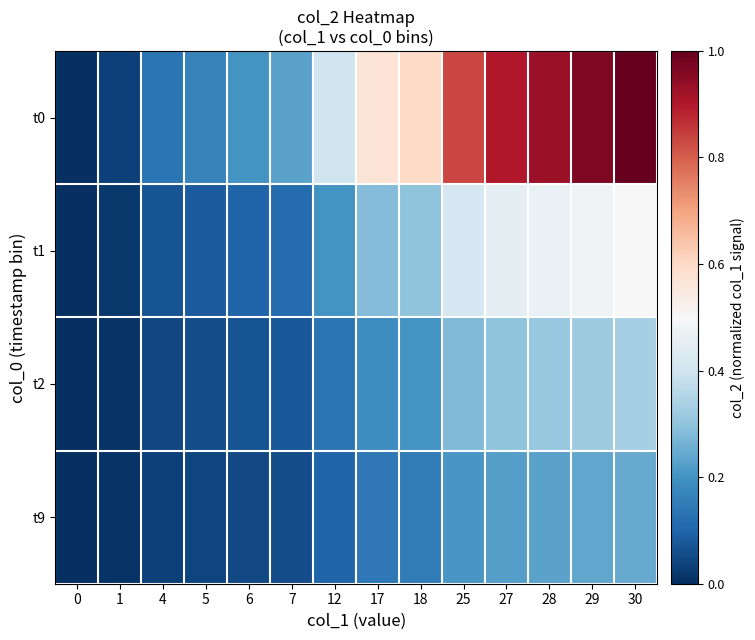

Rank the series at 30 from lowest to highest value.

t9, t2, t1, t0